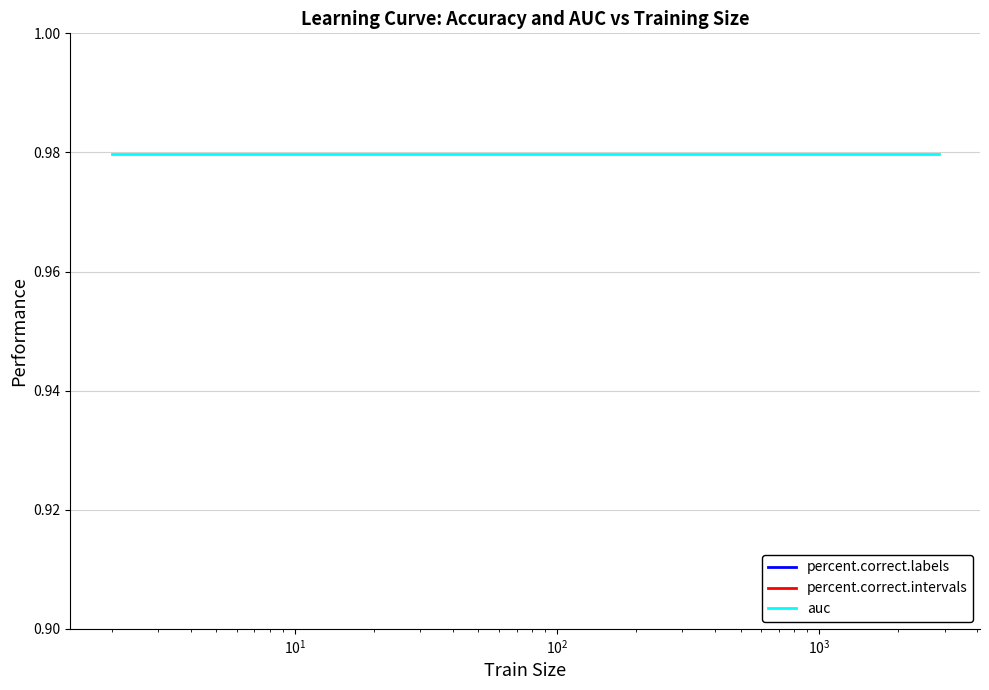

What is the value of the auc point at the 1st from the left?

1.0